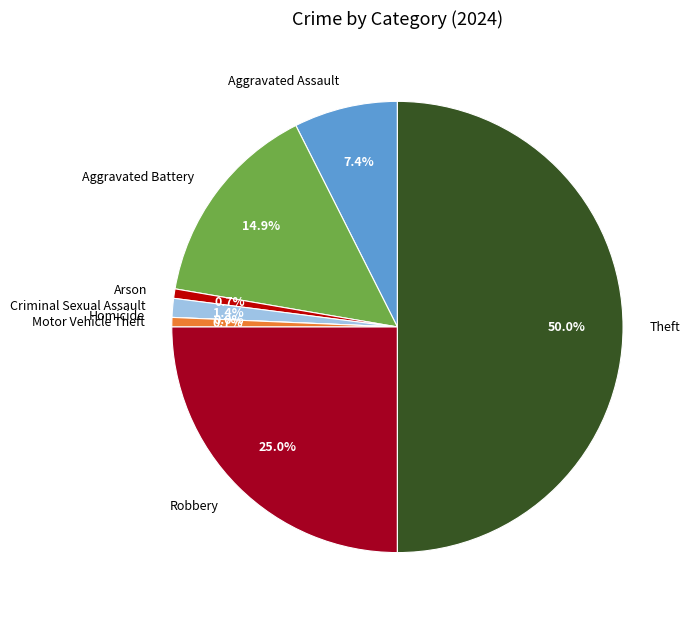

Is Aggravated Battery the majority of the pie?

No